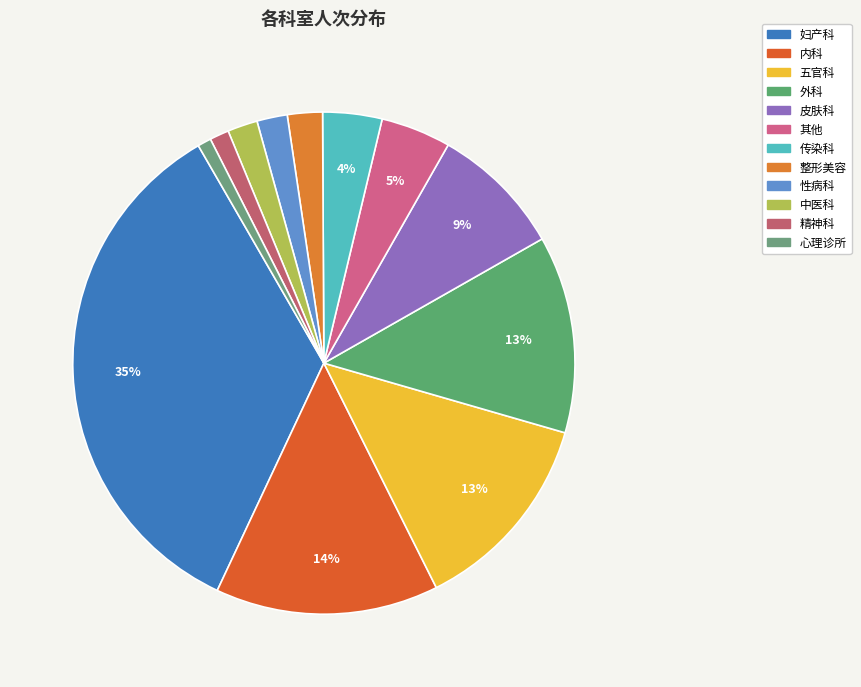

The 内科 slice represents 22% of the pie. True or false?

False